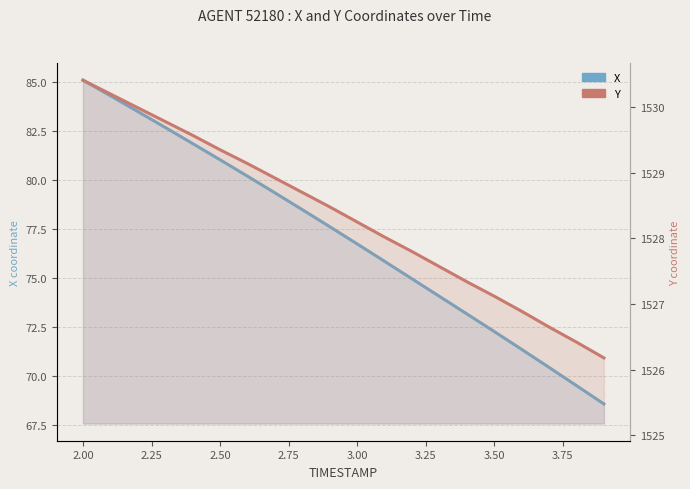

True or false: X and Y intersect in this chart.

False